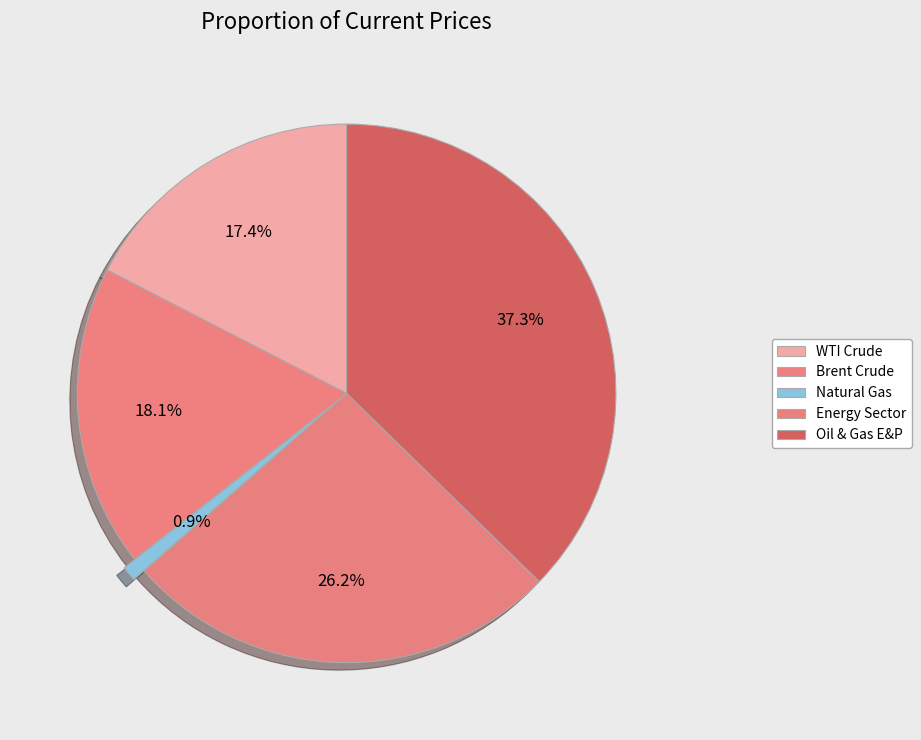

What percentage is NOT represented by Natural Gas?

99.1%